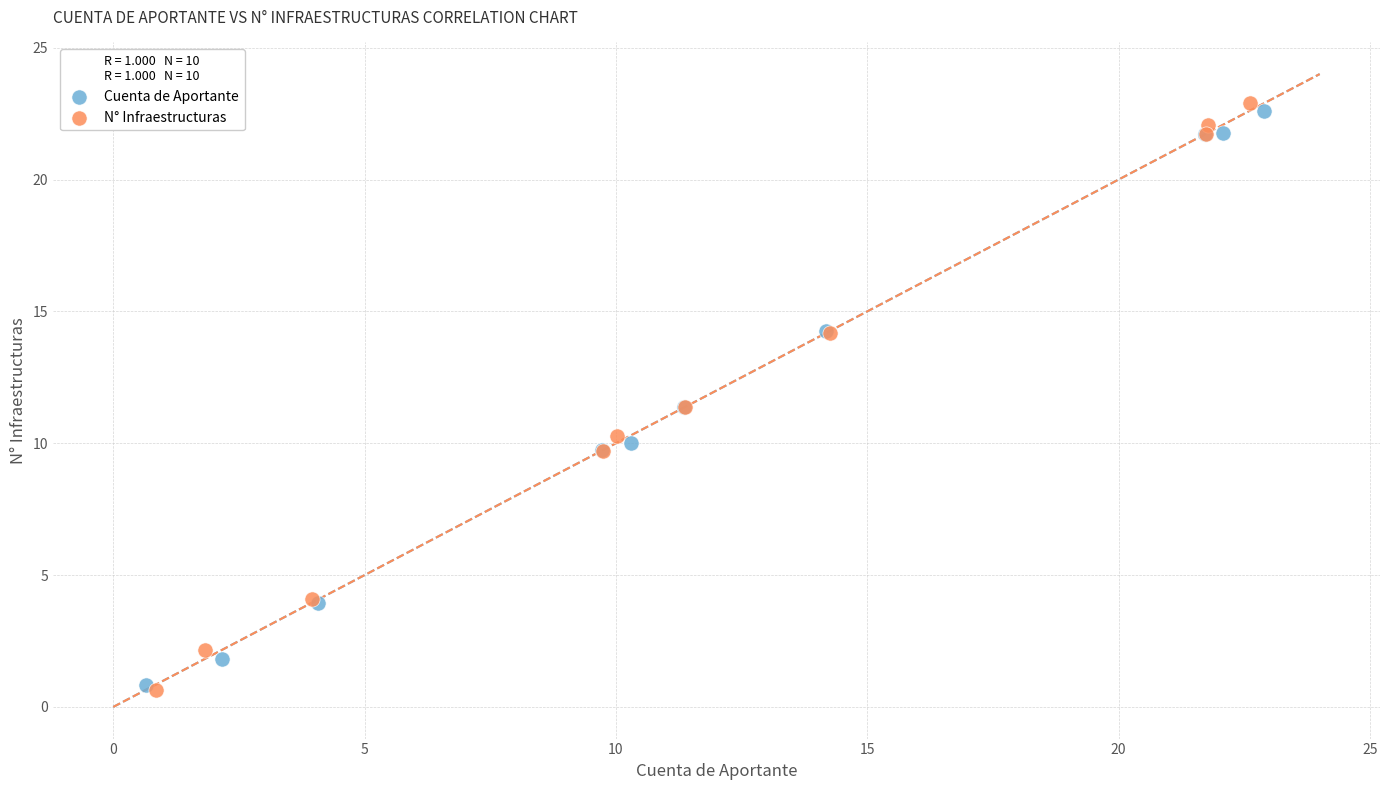

Which series has the largest Y range (max minus min)?

N° Infraestructuras